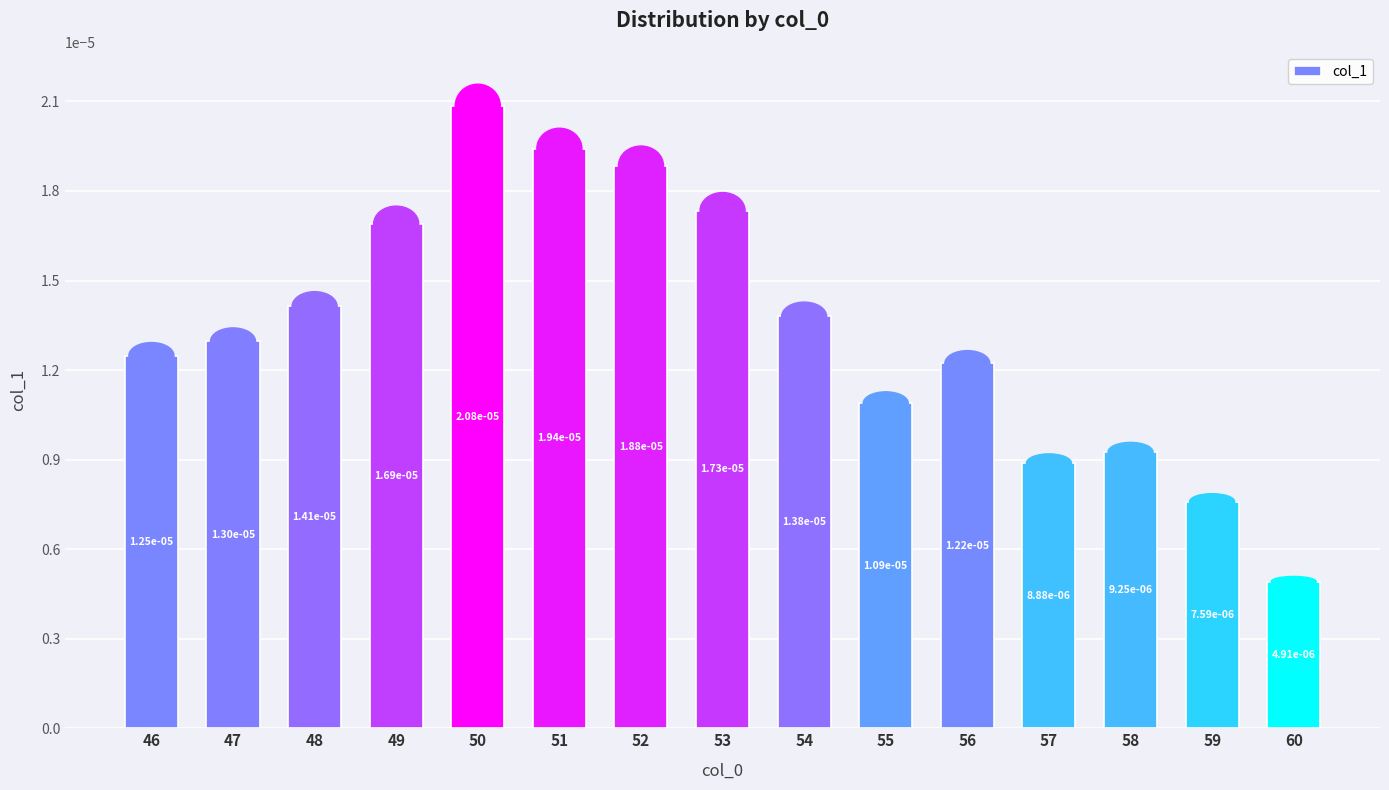

How many series are shown in this chart?

1